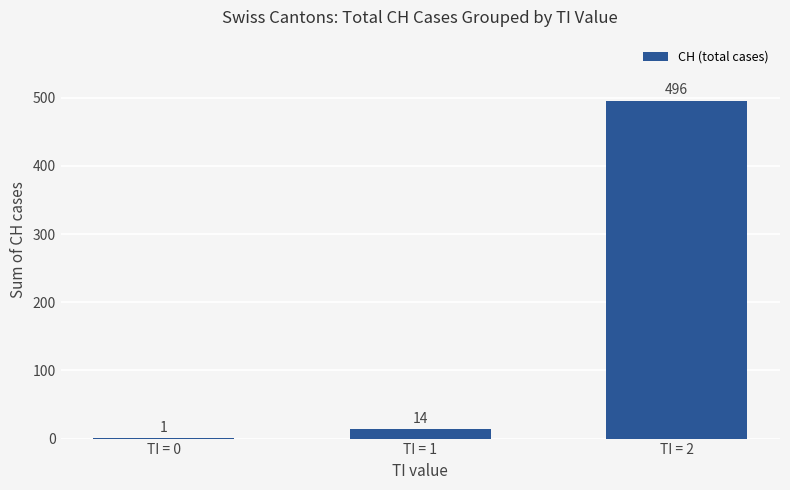

Is it true that the value at TI = 2 is 496?

True